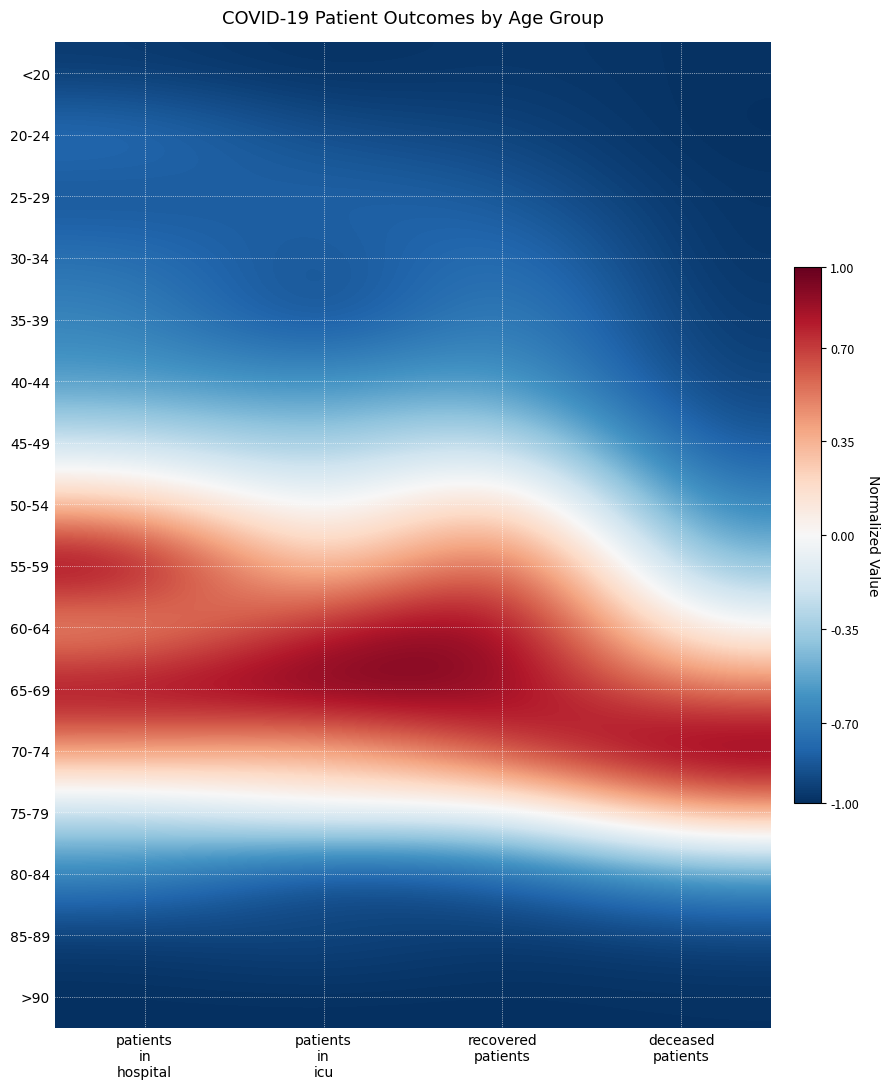

Rank the series by their maximum value, from lowest to highest.

>90, <20, 85-89, 25-29, 20-24, 30-34, 35-39, 80-84, 40-44, 45-49, 50-54, 75-79, 55-59, 60-64, 65-69, 70-74